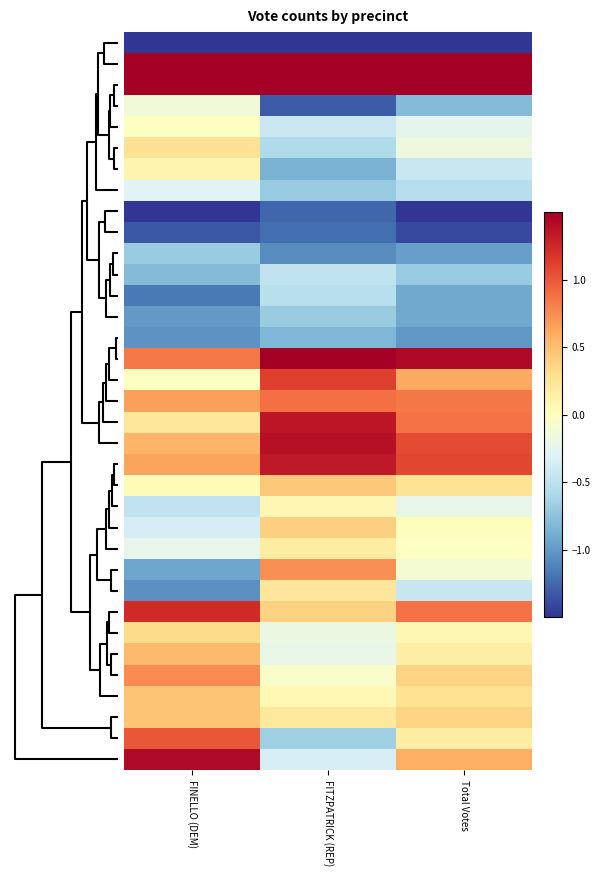

At which category is the sum across all series the highest?

Total Votes